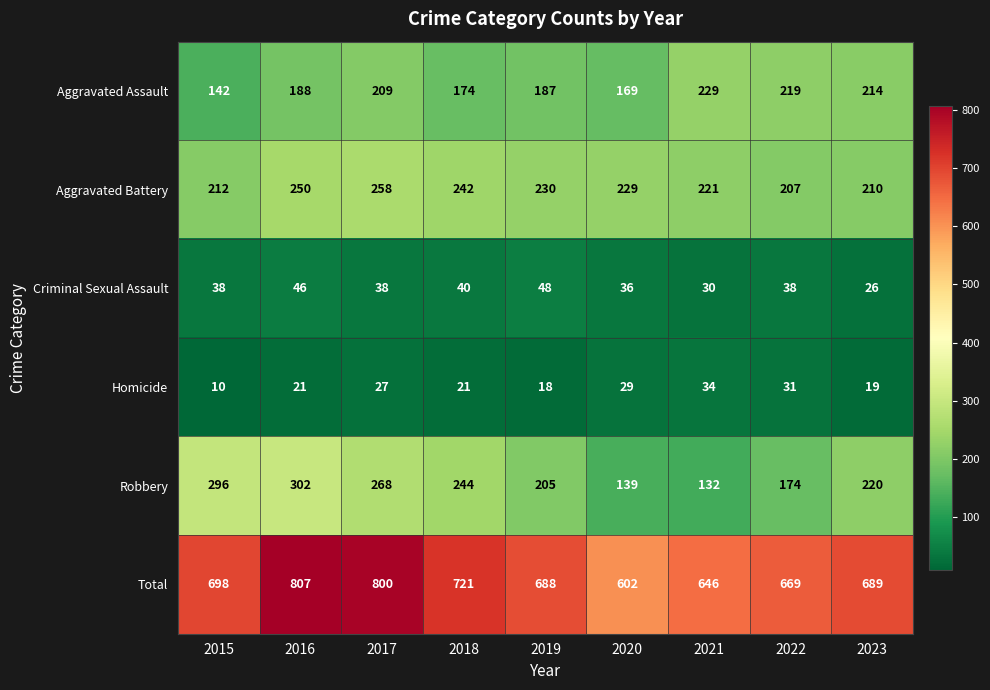

Count the number of categories in the chart.

9